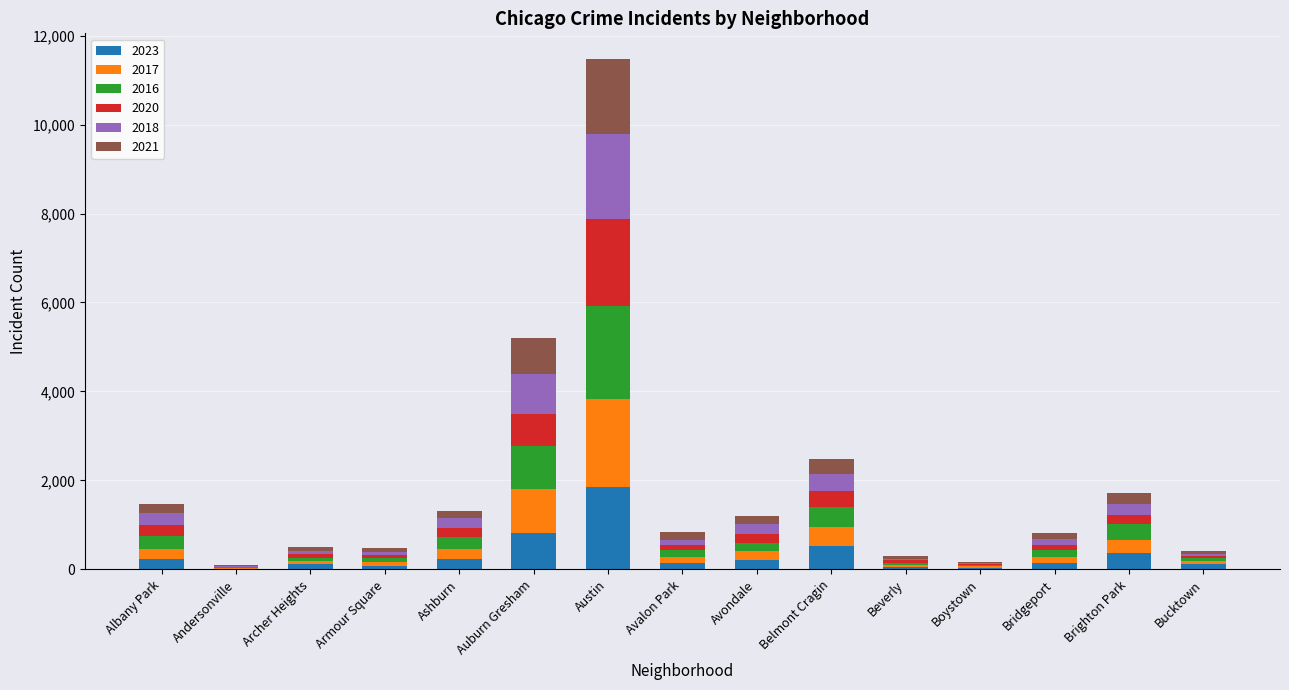

At which category is the sum across all series the highest?

Austin